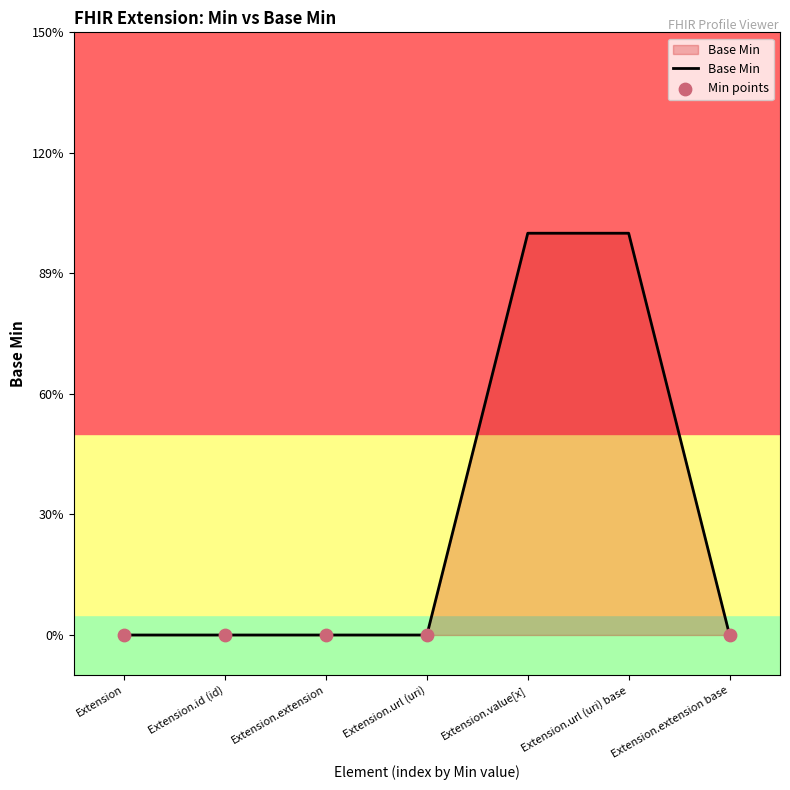

Between Extension.url (uri) base and Extension.id (id), which is larger?

Extension.url (uri) base